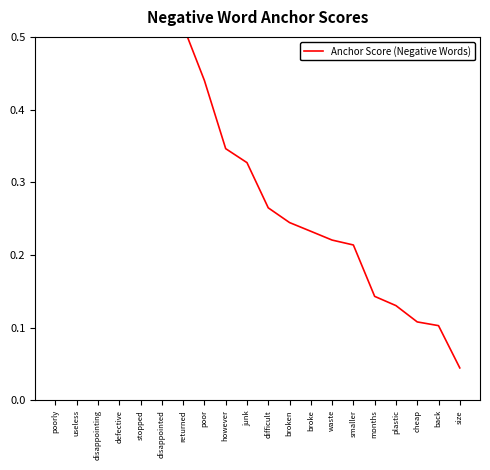

What is the difference between the values at junk and waste?

0.1